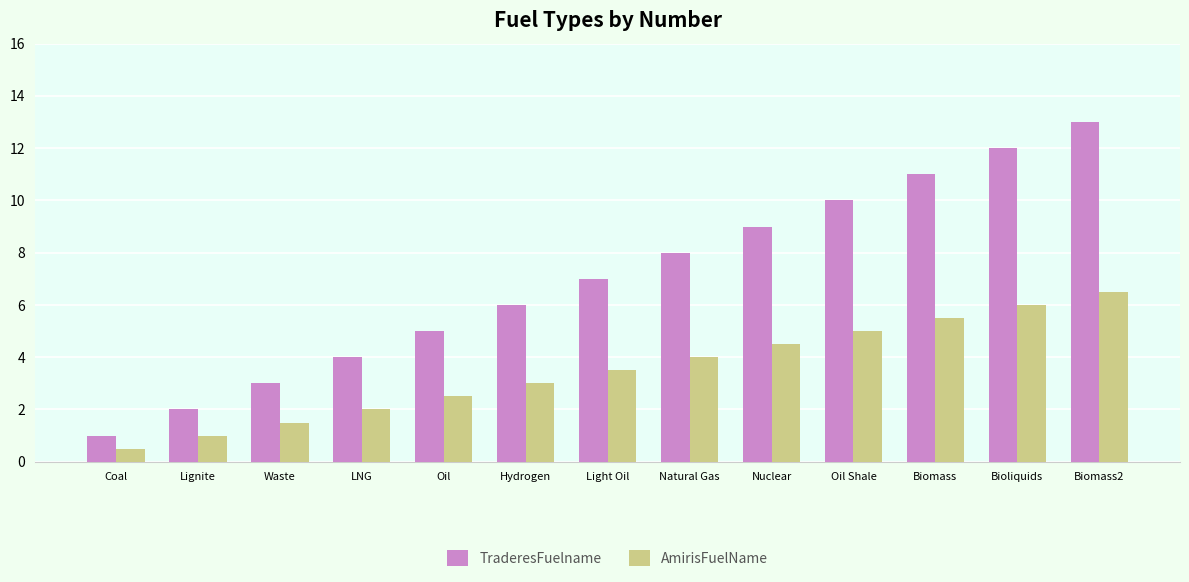

True or false: TraderesFuelname has a value of 7.0 at Light Oil.

True